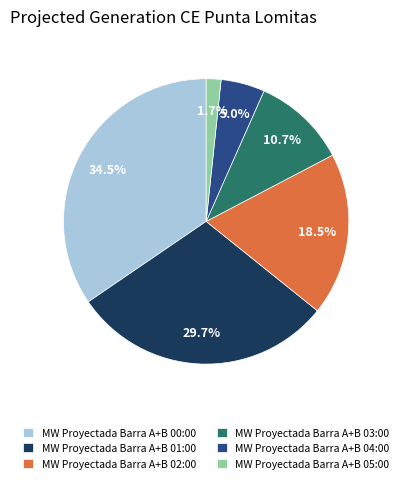

Which has a higher value, MW Proyectada Barra A+B 03:00 or MW Proyectada Barra A+B 00:00?

MW Proyectada Barra A+B 00:00